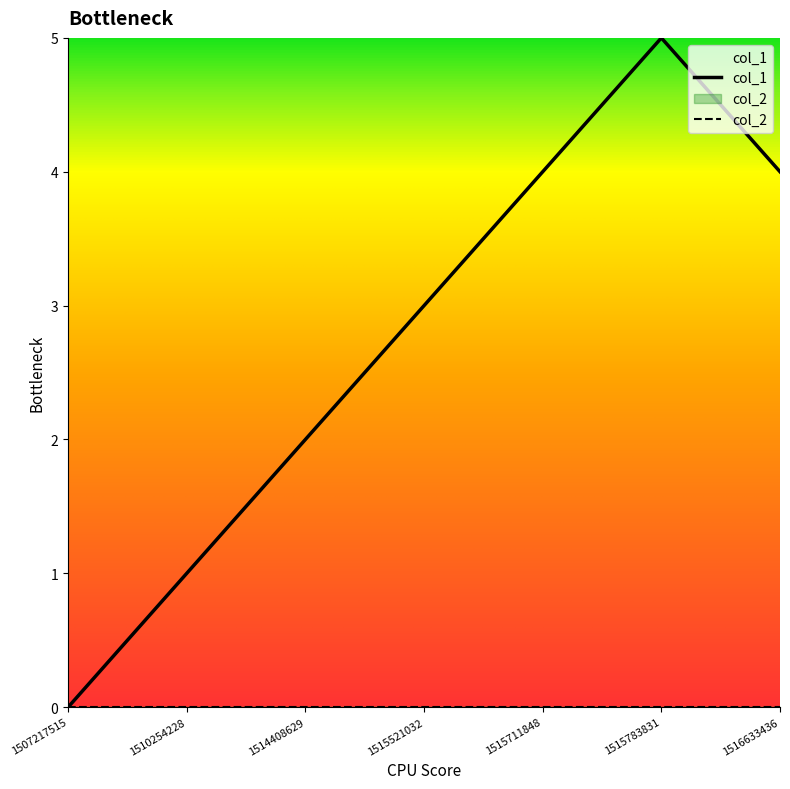

List the labels in order of value, largest first.

1515783831, 1515711848, 1516633436, 1515521032, 1514408629, 1510254228, 1507217515